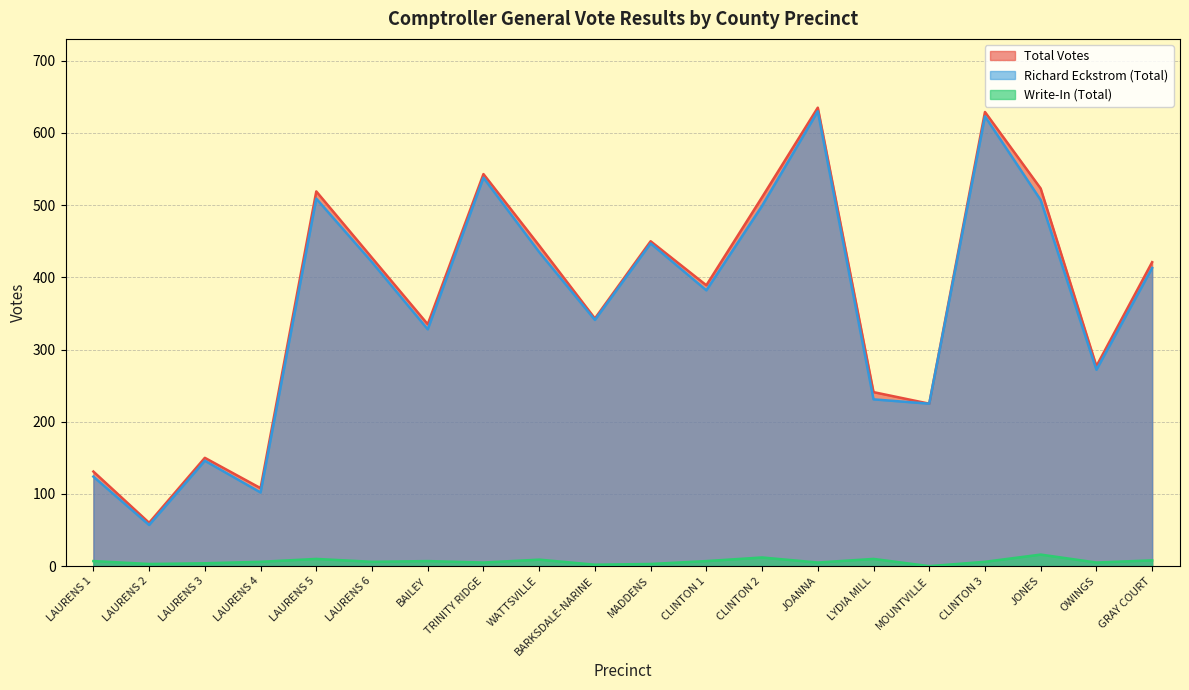

True or false: Write-In (Total) and Richard Eckstrom (Election Day) intersect in this chart.

False